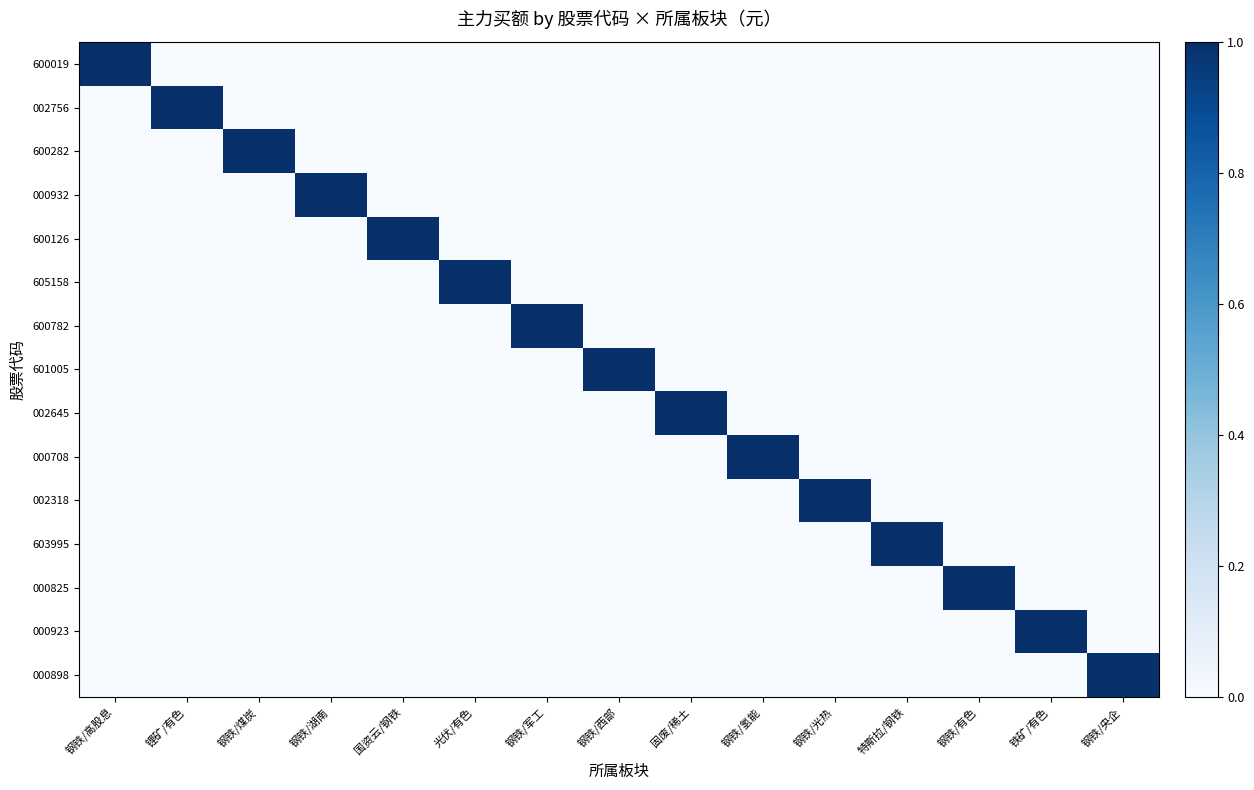

What is the total value across all series at 钢铁/央企?

1